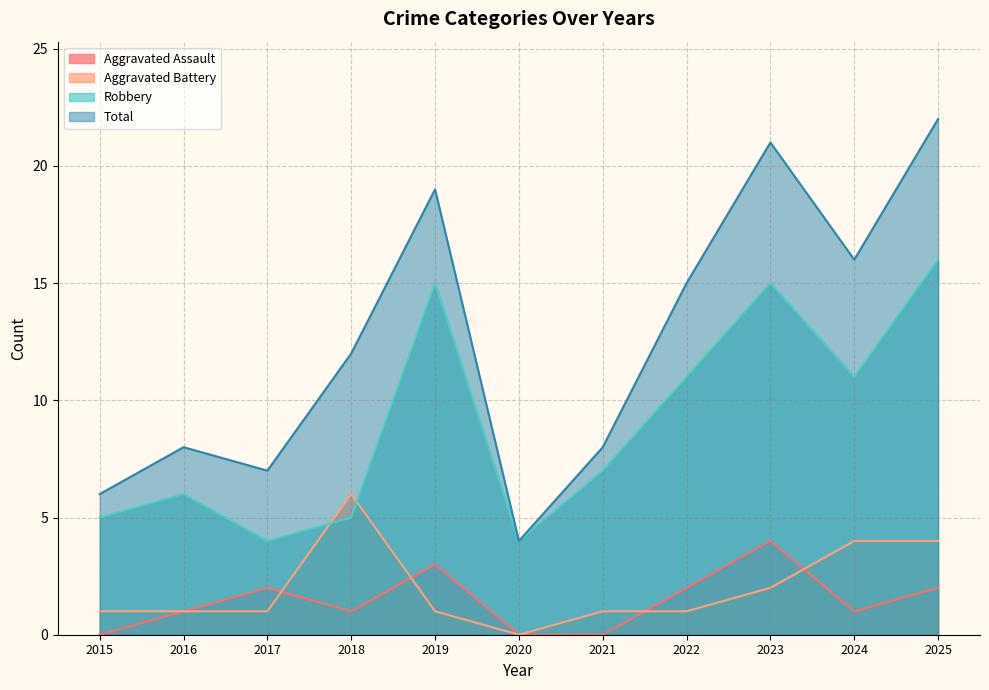

What is the sum of all Total values?

138